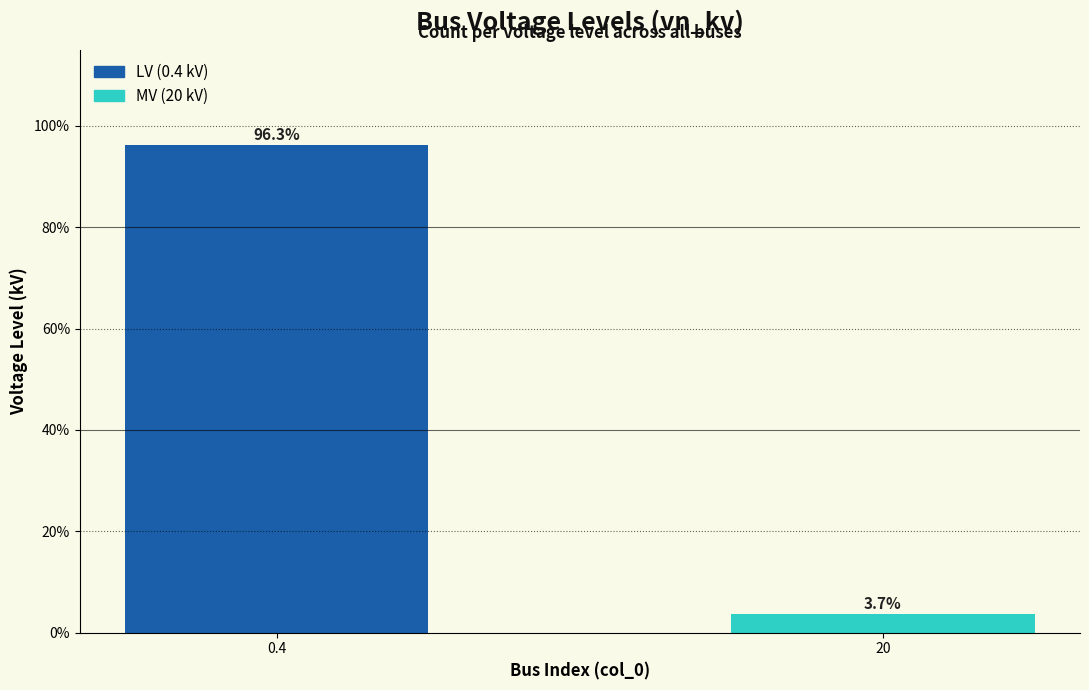

What is the difference between the maximum and minimum values?

92.6